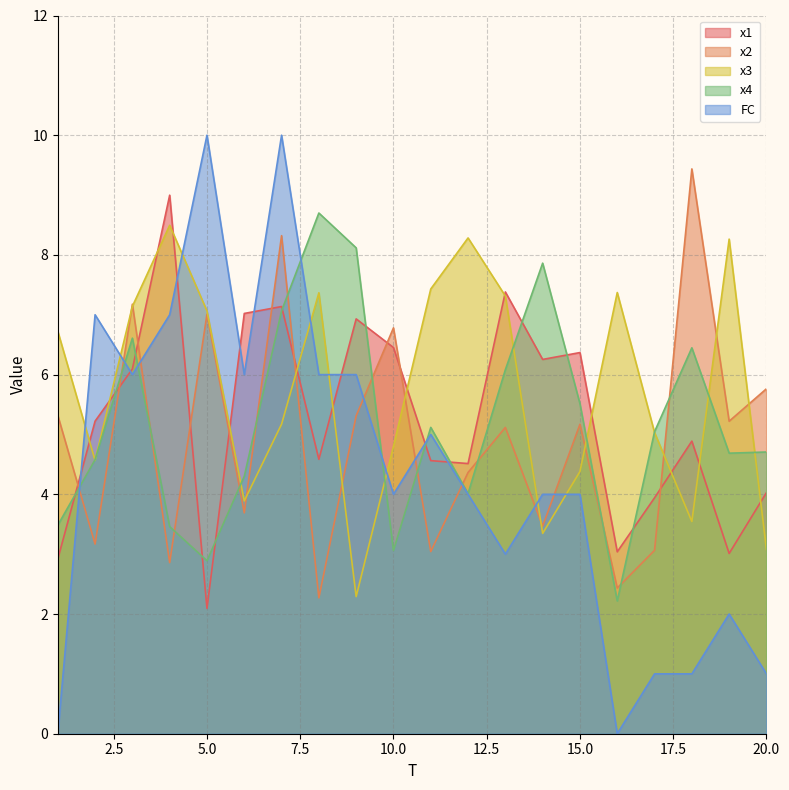

The value of FC at 18 is 1.0. True or false?

True